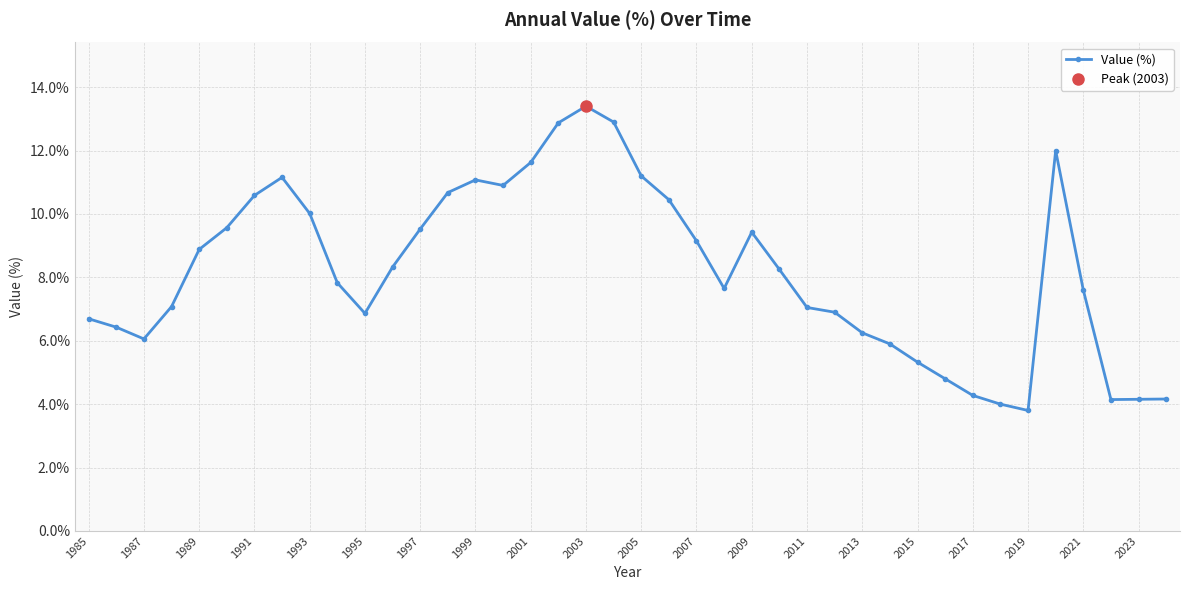

The value of Value (%) at 2017 is 2.4. True or false?

False